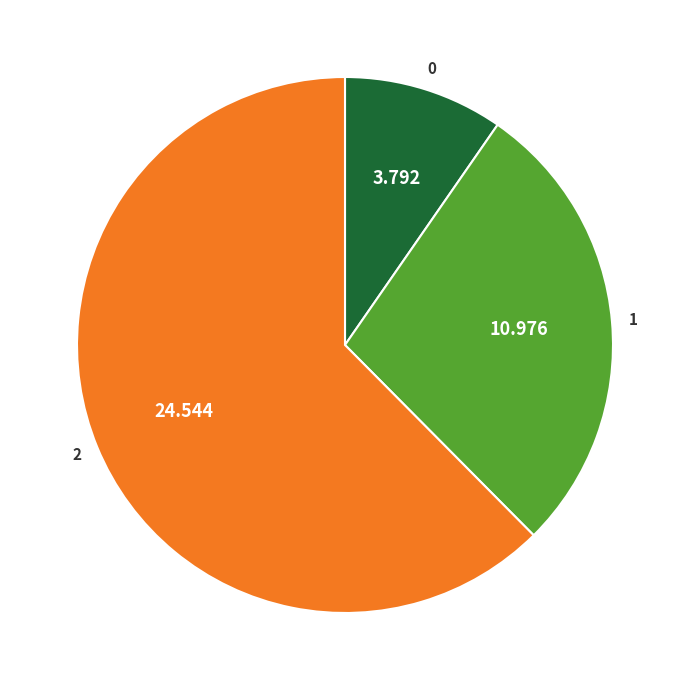

Does any single category account for the majority?

Yes